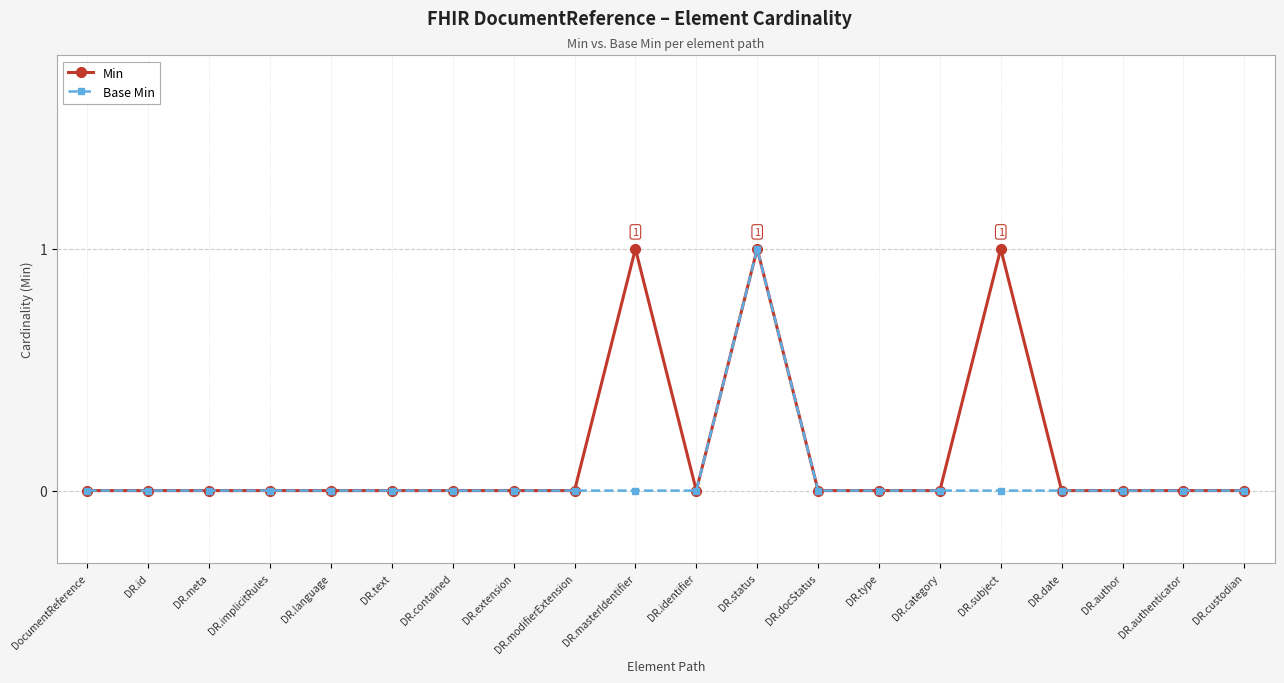

Reading left to right, what are all the values shown in this chart?

Min: 0	0	0	0	0	0	0	0	0	1	0	1	0	0	0	1	0	0	0	0
Base Min: 0	0	0	0	0	0	0	0	0	0	0	1	0	0	0	0	0	0	0	0